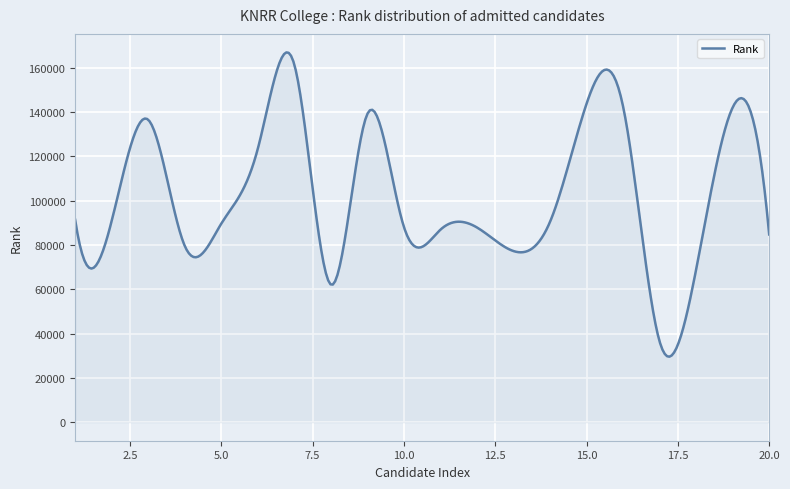

What is the smallest value displayed?

29569.1